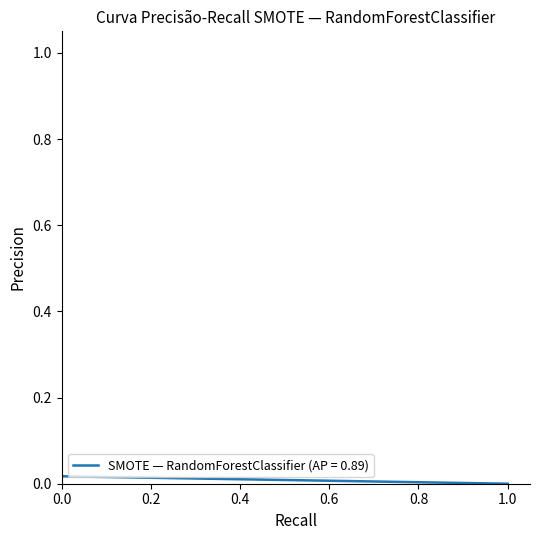

At which label is the value closest to 0?

1